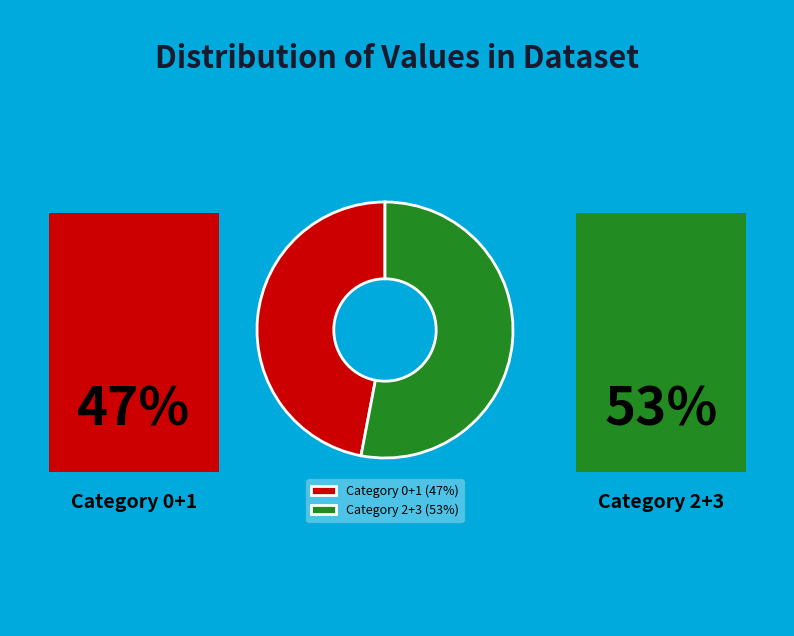

The Category 2+3 (53%) slice represents 53% of the pie. True or false?

True